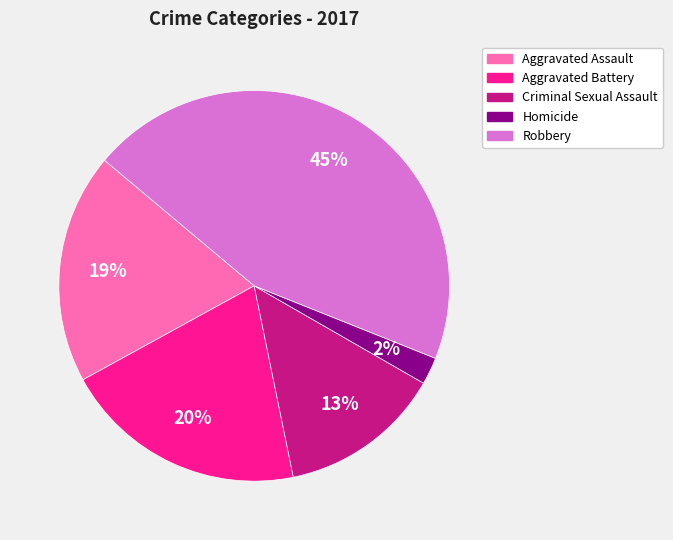

Does Aggravated Assault represent more than half of the total?

No